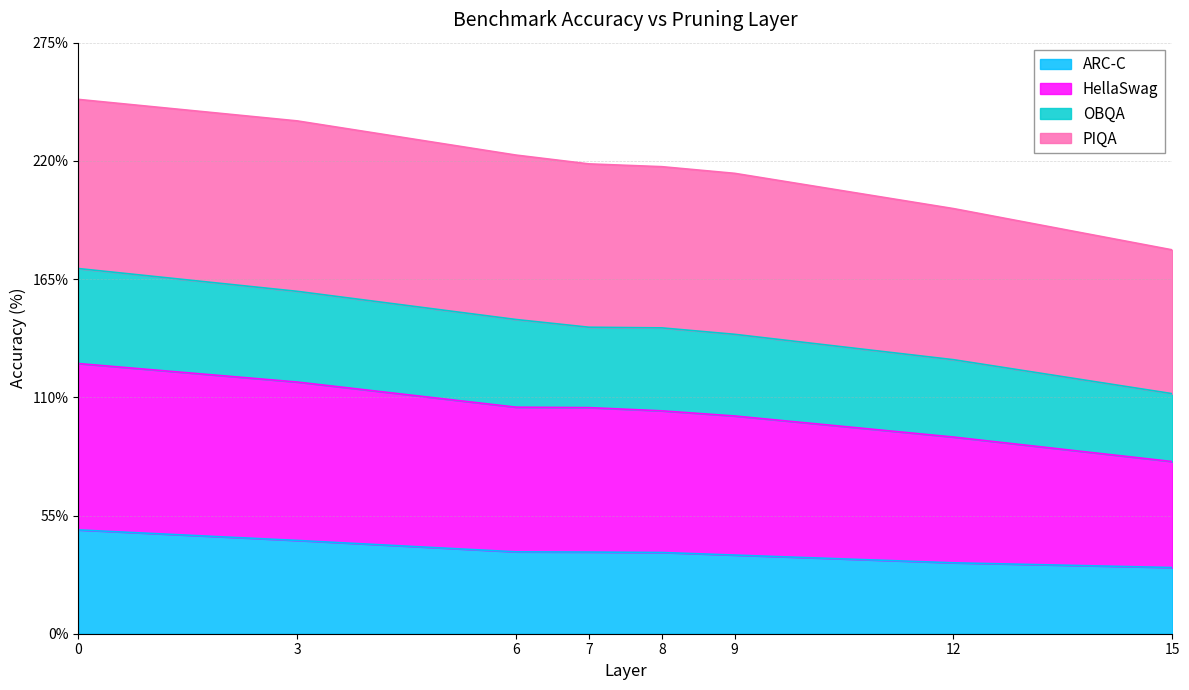

What is the total value across all series at 3?

238.6